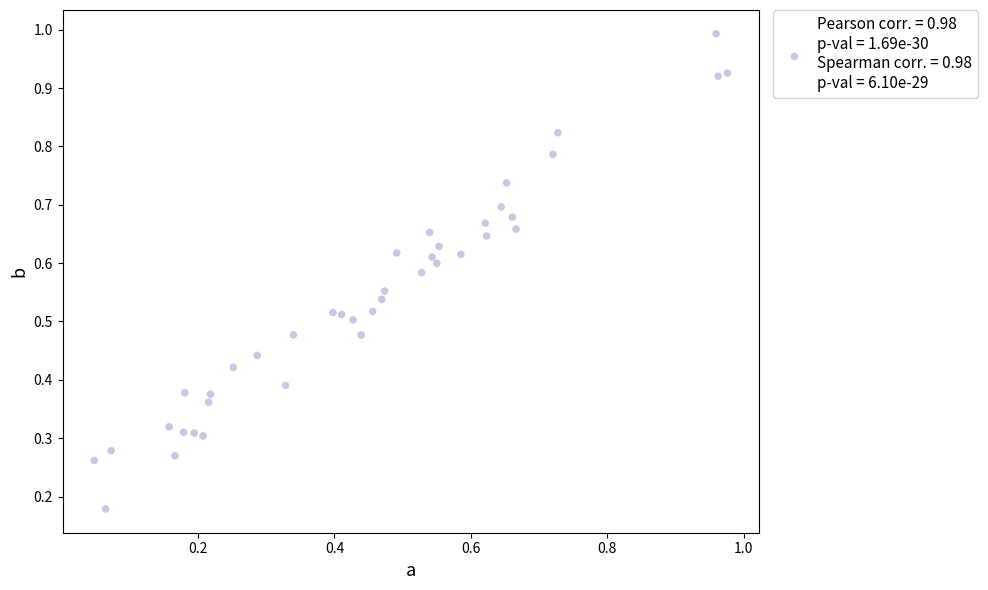

How many data points are displayed?

40